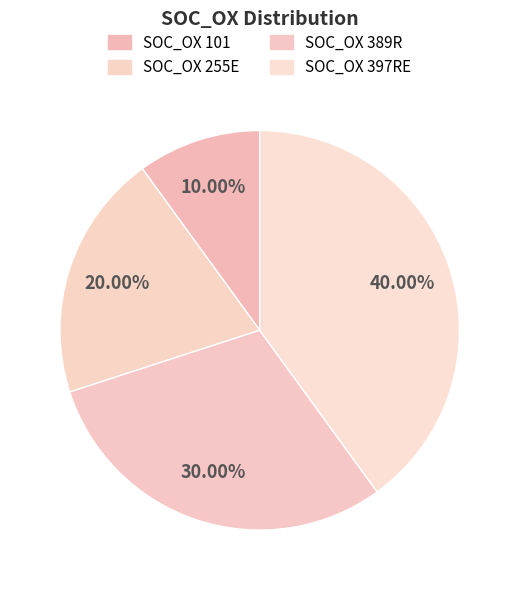

Rank the categories by value from highest to lowest.

SOC_OX 397RE, SOC_OX 389R, SOC_OX 255E, SOC_OX 101